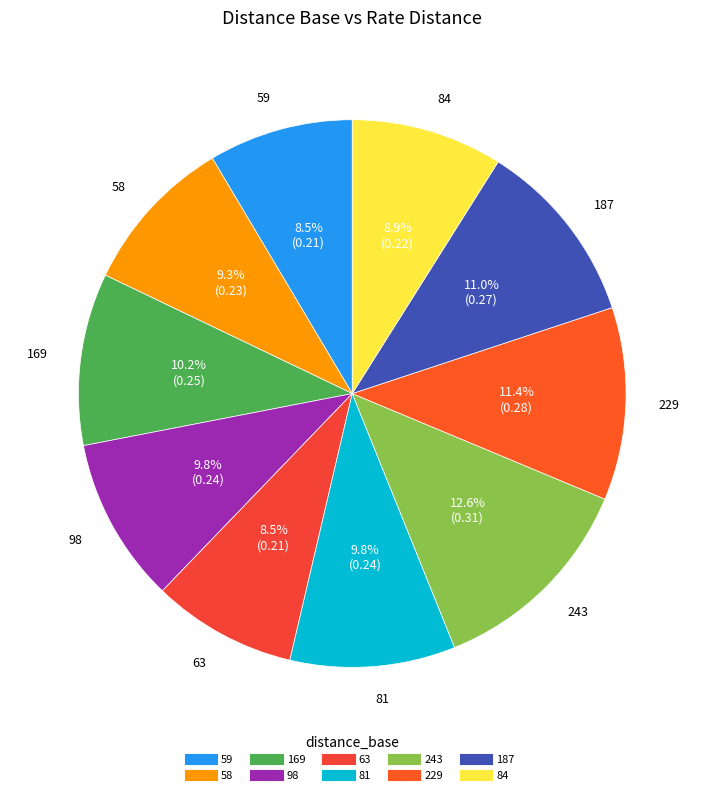

Is there a majority slice in this chart?

No